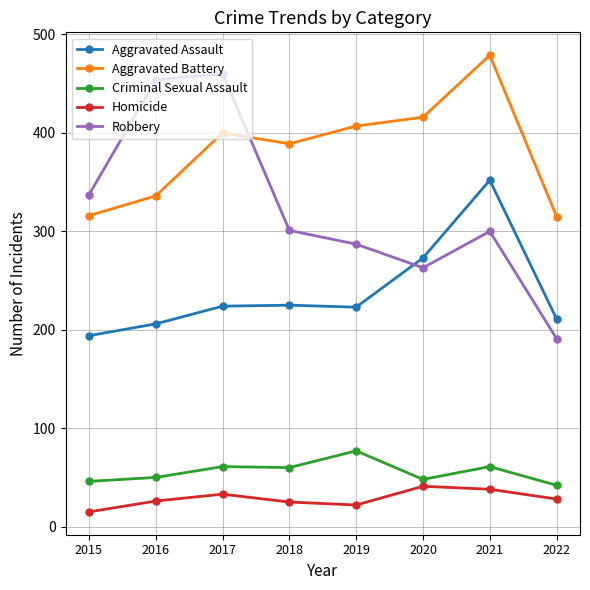

What is the difference between the highest and lowest values at 2022?

287